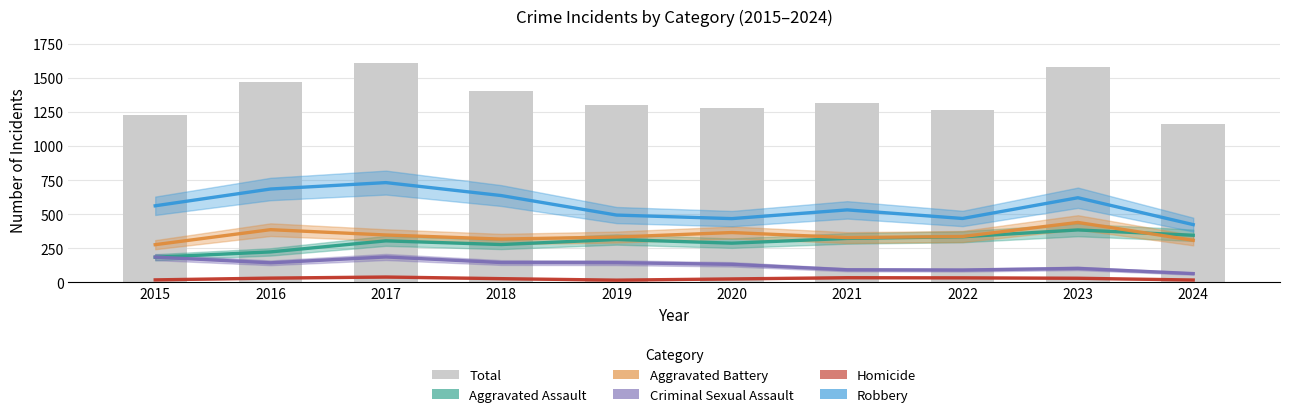

At 2018, list the series in order from largest to smallest.

Total, Robbery, Aggravated Battery, Aggravated Assault, Criminal Sexual Assault, Homicide